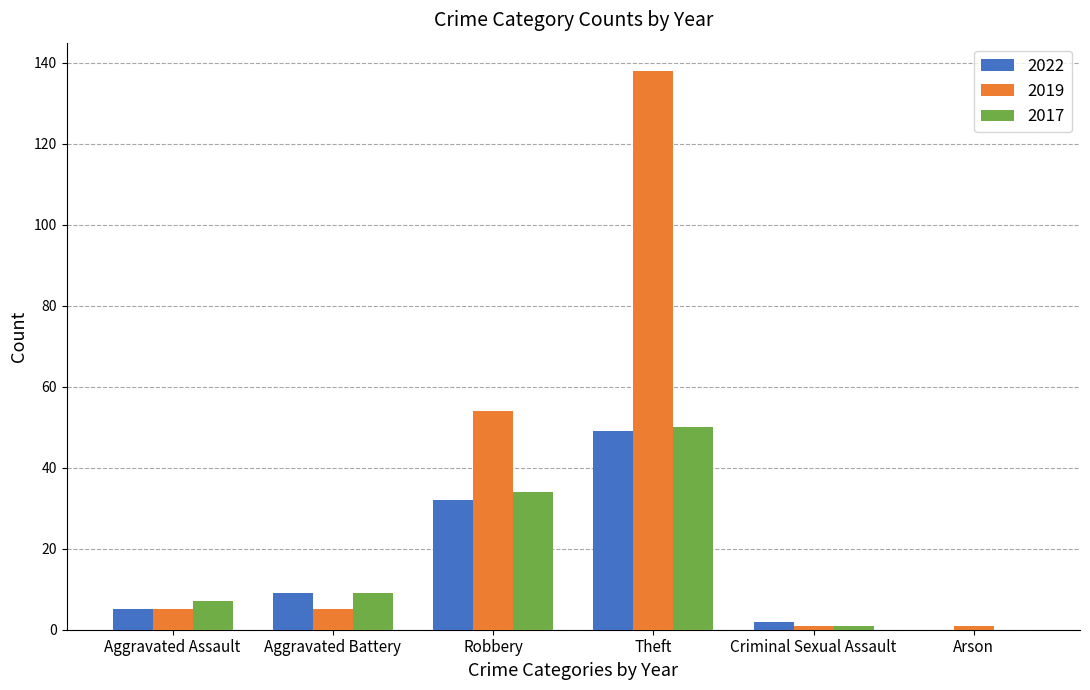

Is the value of 2017 at Aggravated Battery greater than the value of 2019 at Theft?

No